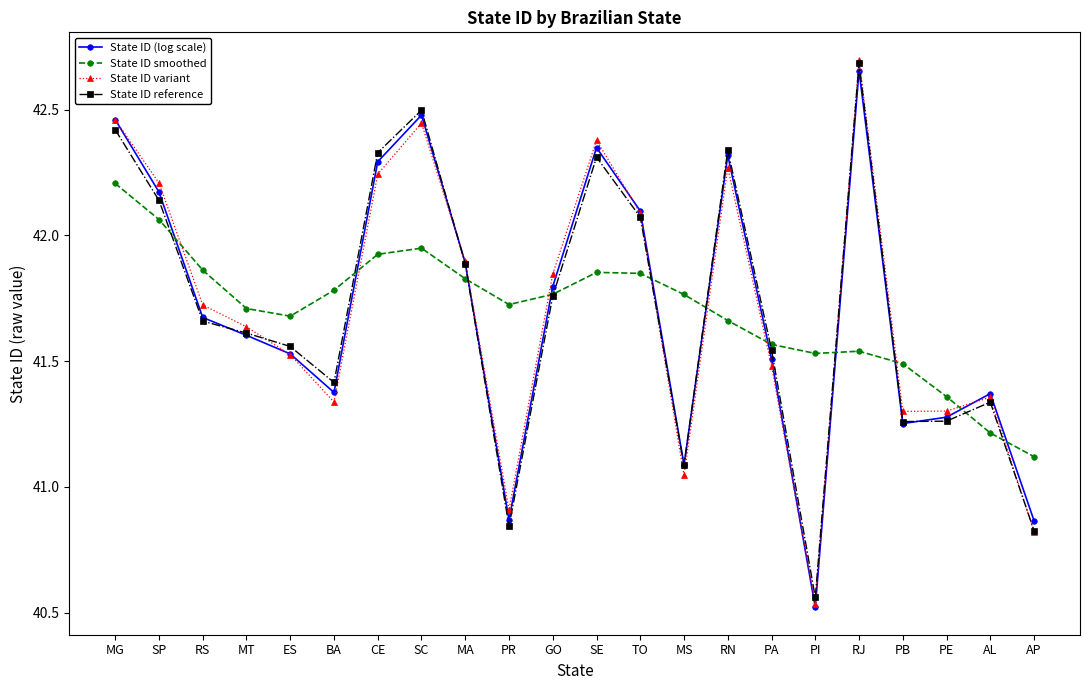

Is the value of State ID reference at SE greater than the value of State ID variant at MT?

Yes